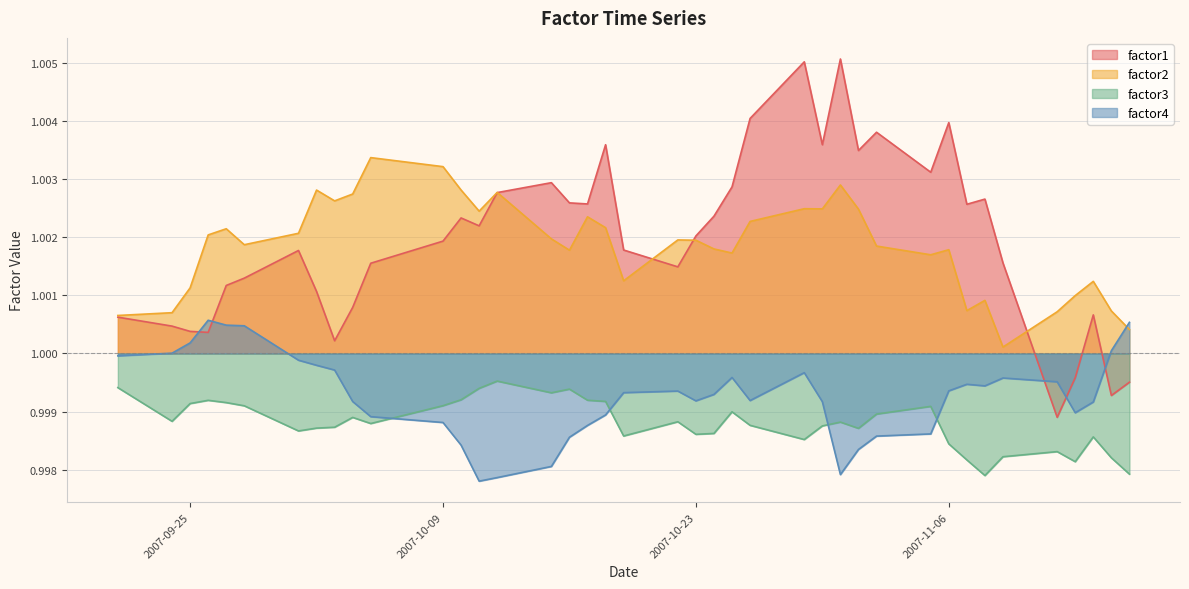

Which label corresponds to the smallest value in the chart?

2007-10-11